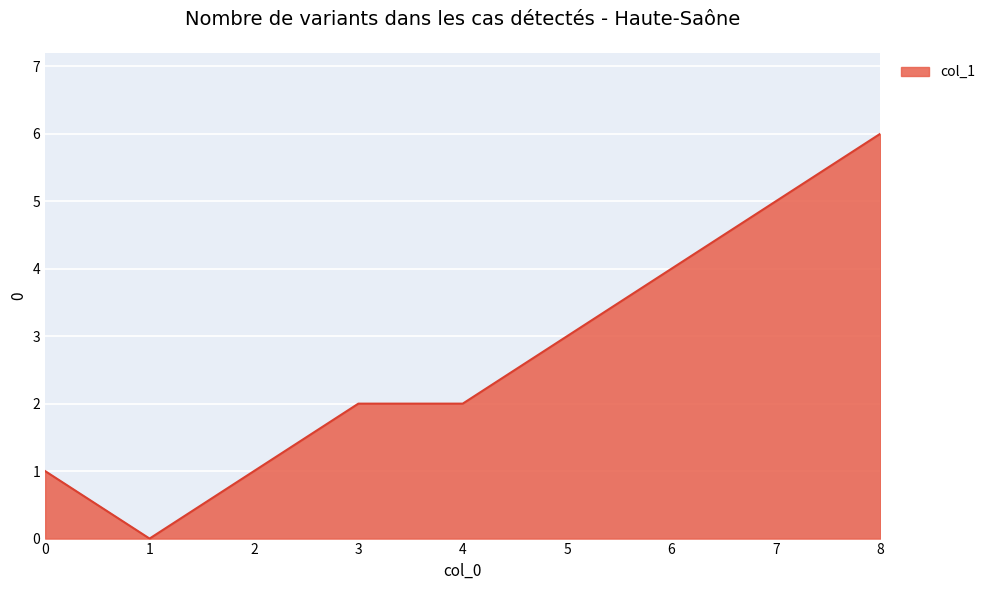

What is the maximum value shown in the chart?

6